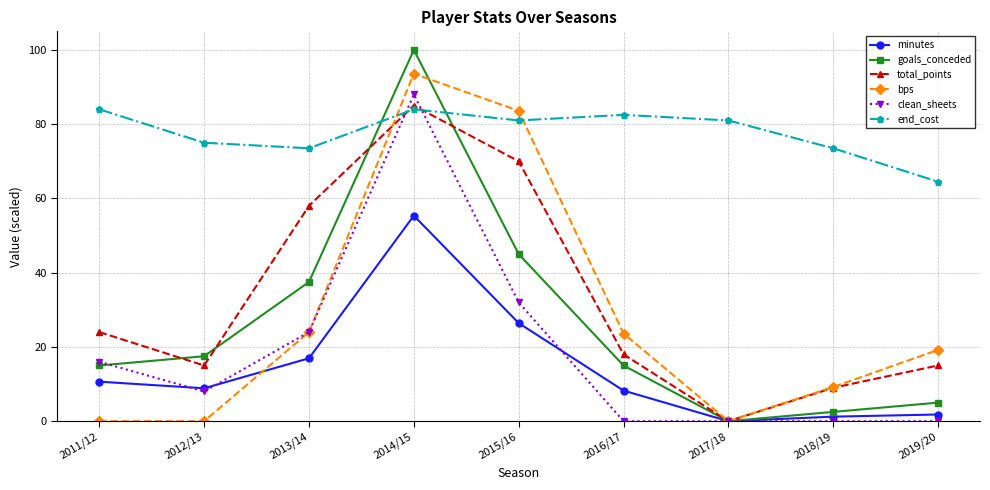

The goals_conceded series shows 100.0 at 2014/15. True or false?

True